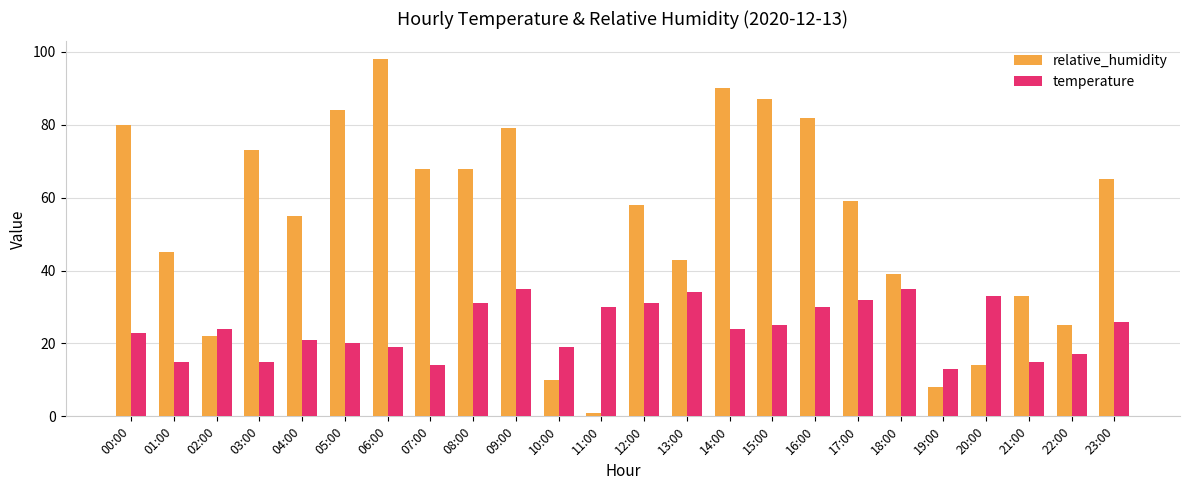

What is the total value across all series at 03:00?

88